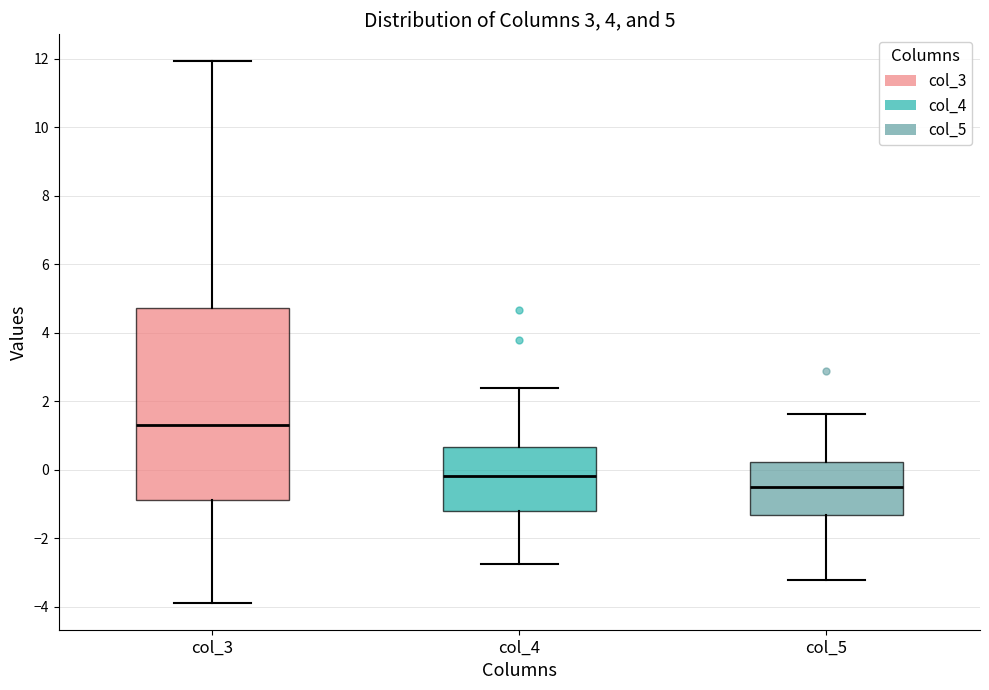

Which box is the tallest, from its lower edge to its upper edge?

col_3